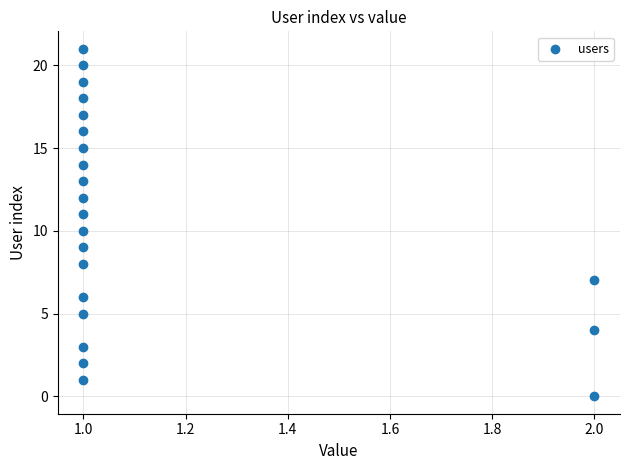

What is the range of Y values (max minus min)?

21